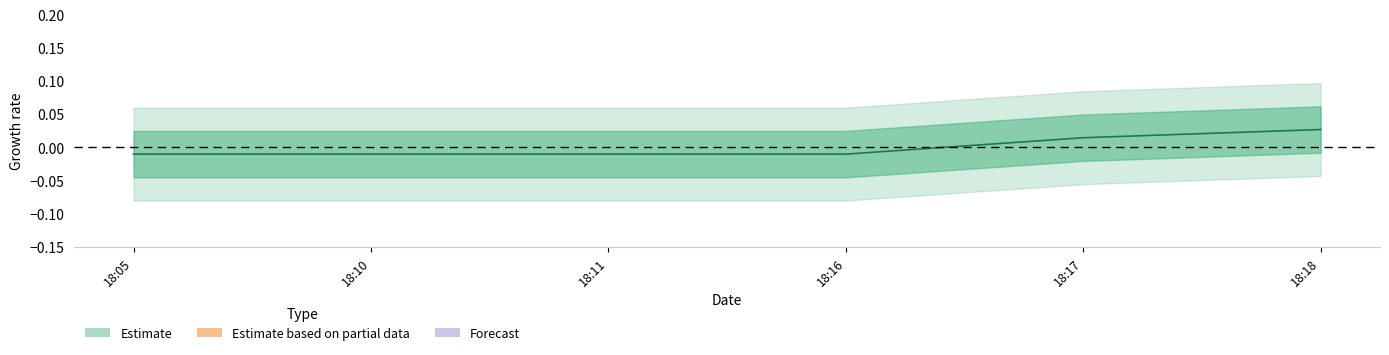

Rank the categories by value from highest to lowest.

18:18, 18:17, 18:05, 18:10, 18:11, 18:16